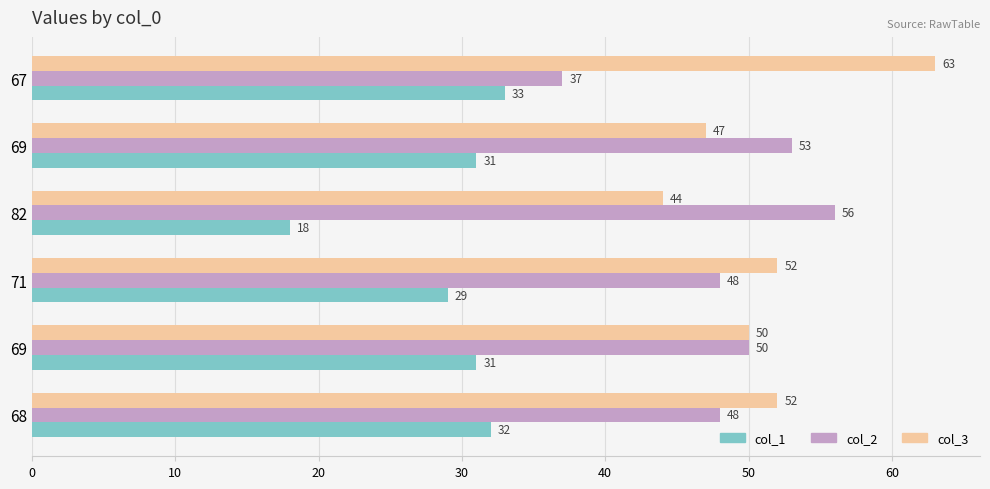

What are all the series names shown in the legend?

col_1, col_2, col_3